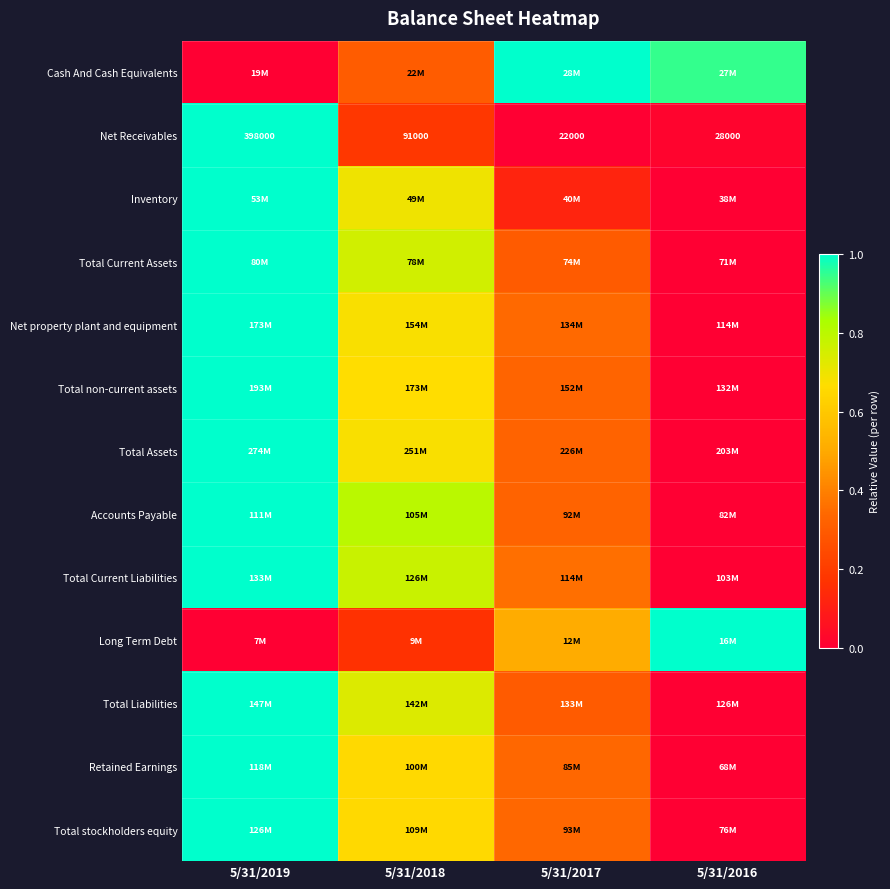

How many Total Current Assets values are between 0 and 1?

4